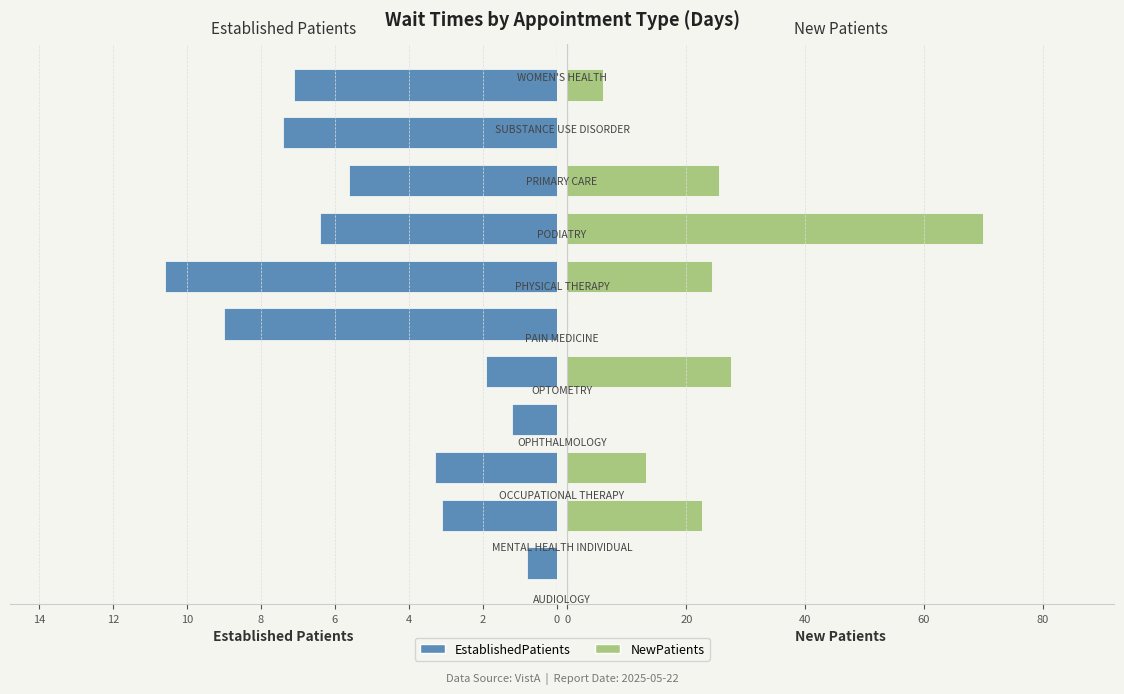

Rank the series by their average value, from highest to lowest.

NewPatients, EstablishedPatients